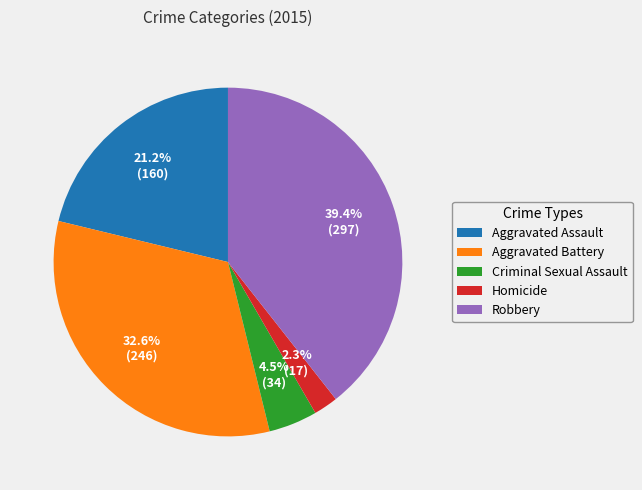

Rank the categories by value from highest to lowest.

Robbery, Aggravated Battery, Aggravated Assault, Criminal Sexual Assault, Homicide